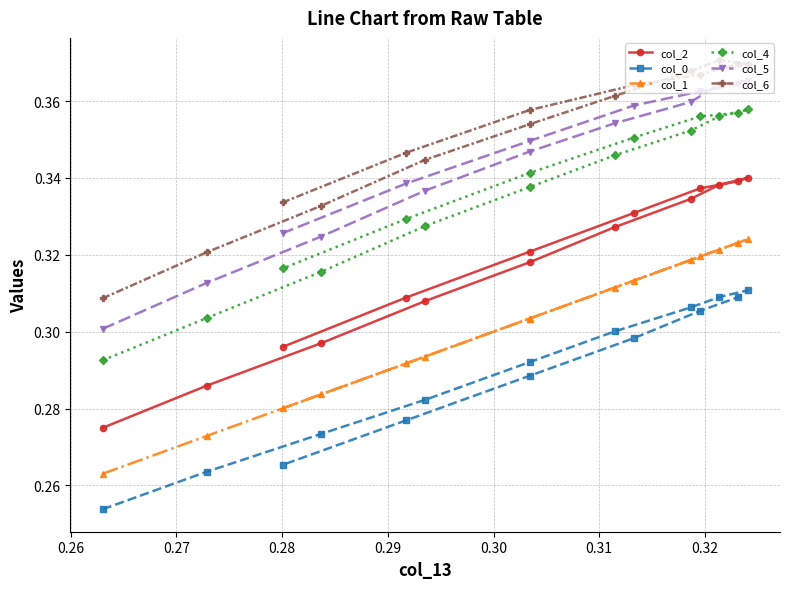

What is the average value of the col_4 series?

0.3